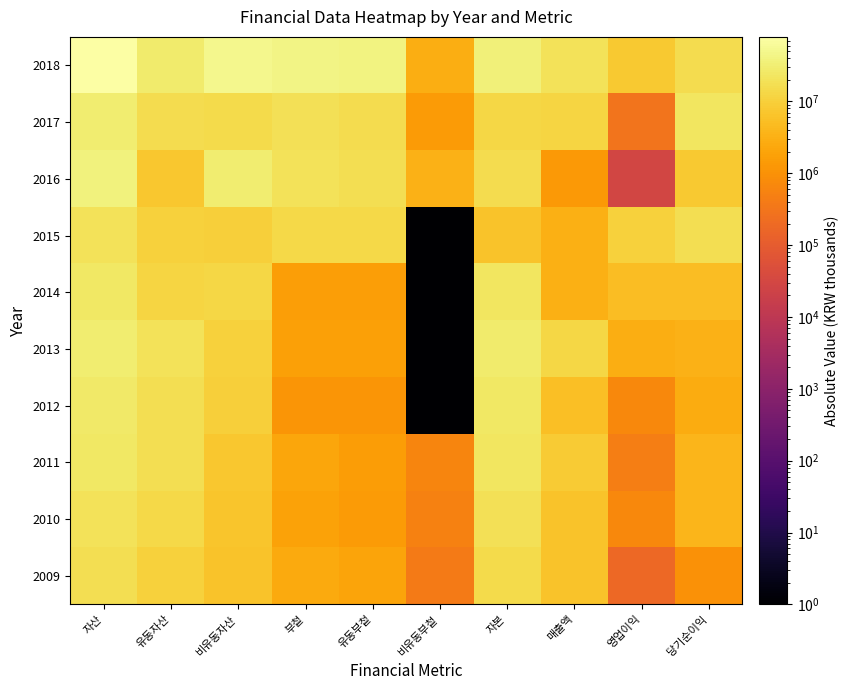

At which category does the chart reach its minimum across all series?

비유동부첱